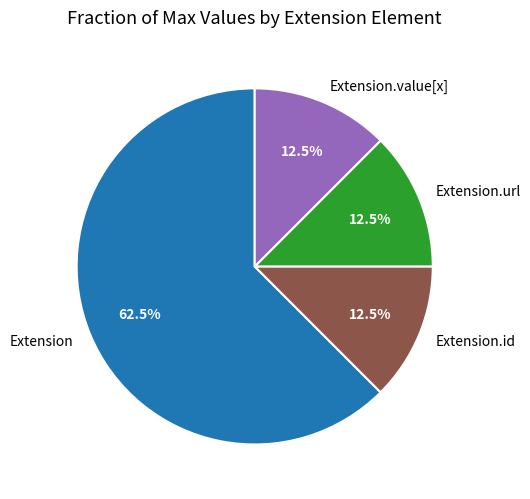

What is the largest slice in the pie chart?

Extension